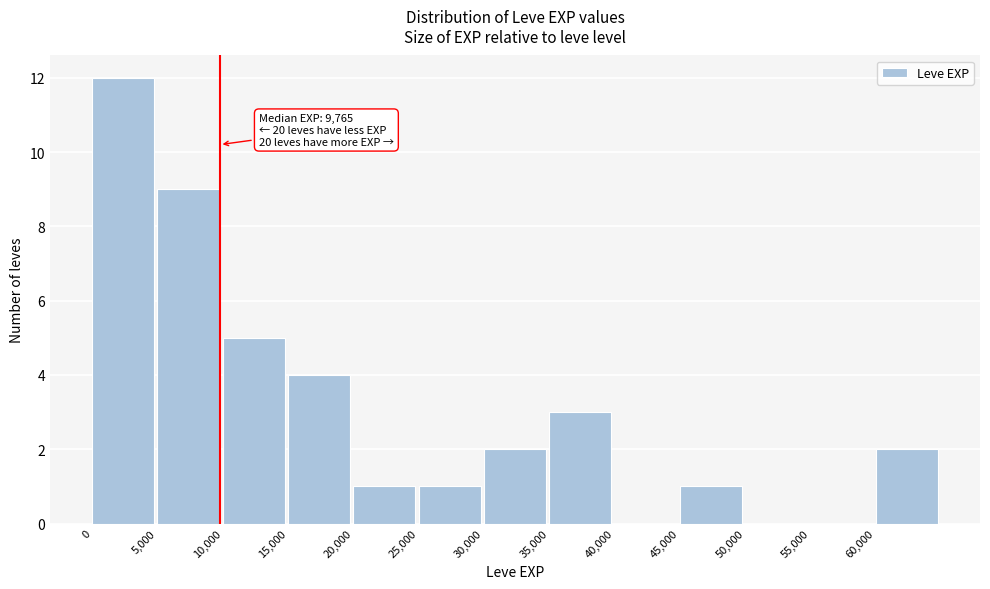

Over which range of the x-axis is the bar tallest?

0 to 5000